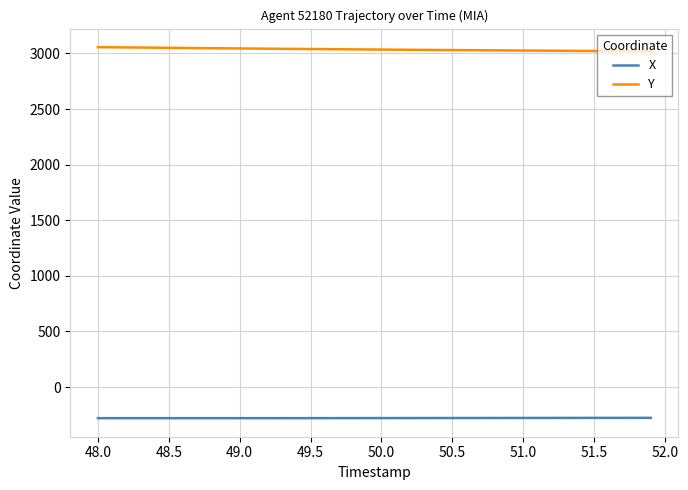

What is the minimum value for X?

-280.1